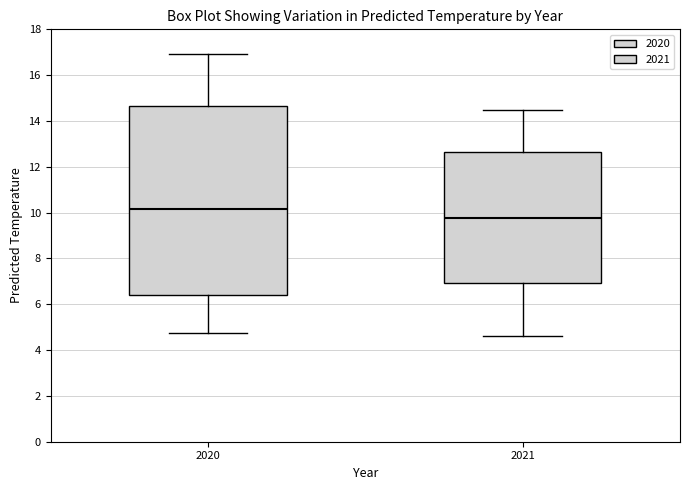

Which box's median line is the highest?

2020